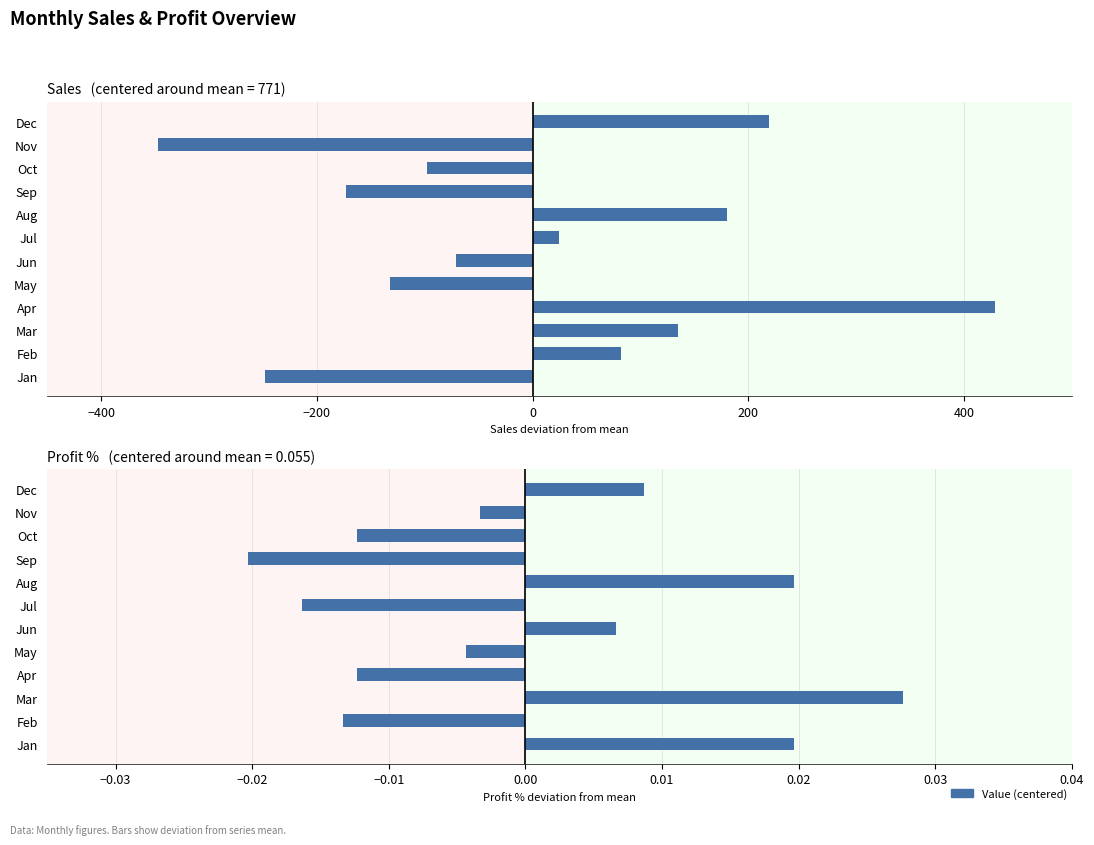

What position from the right is 11?

1